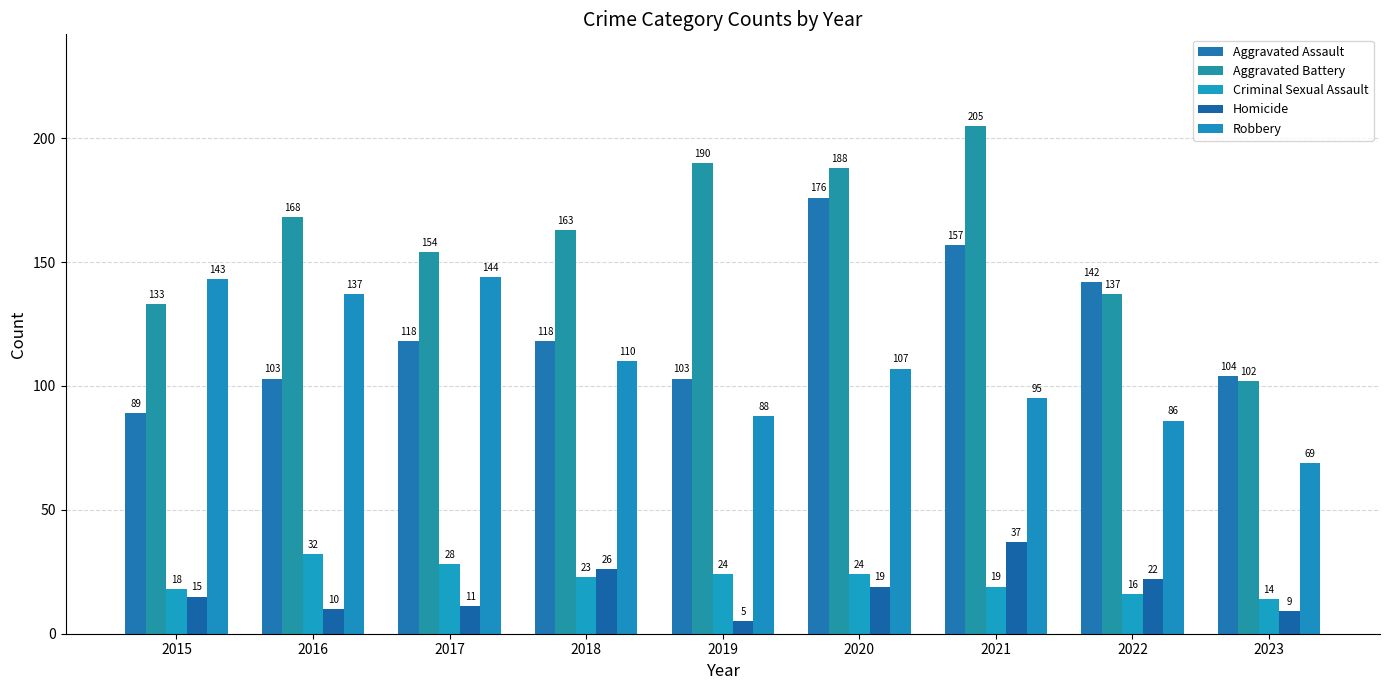

What is the difference between the highest and lowest values at 2019?

185